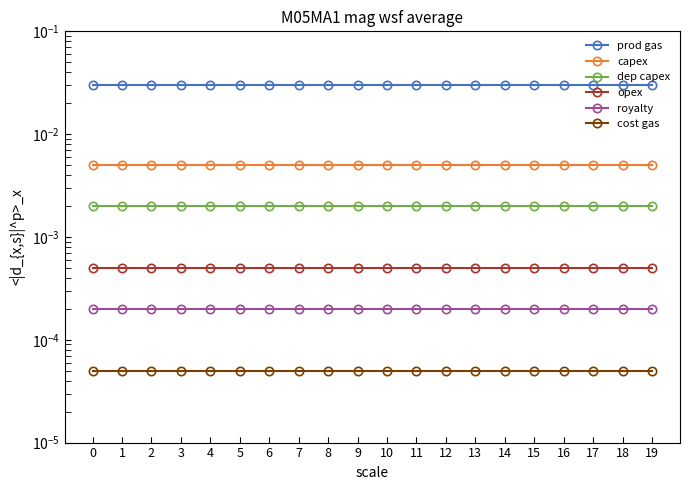

True or false: opex has a value of 0.0 at 6.

False